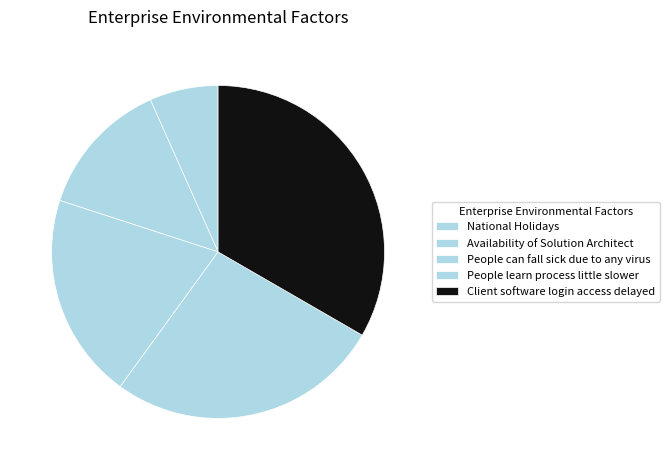

What percentage is NOT represented by National Holidays?

93.3%